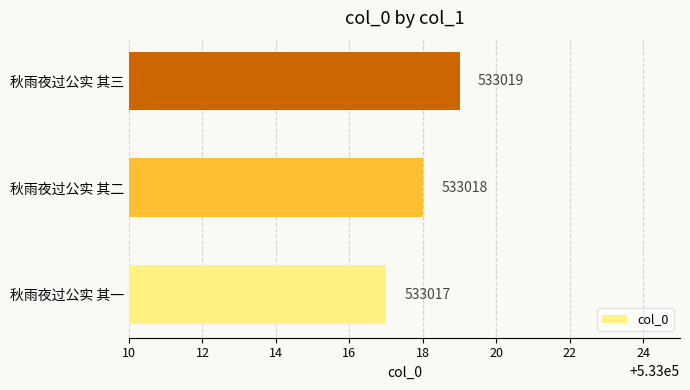

Reading bottom to top, extract all data points from this chart.

秋雨夜过公实 其一=533017	秋雨夜过公实 其二=533018	秋雨夜过公实 其三=533019